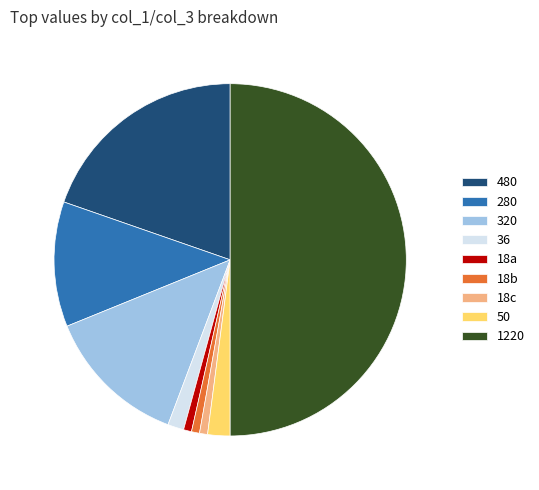

Between 480 and 280, which is larger?

480